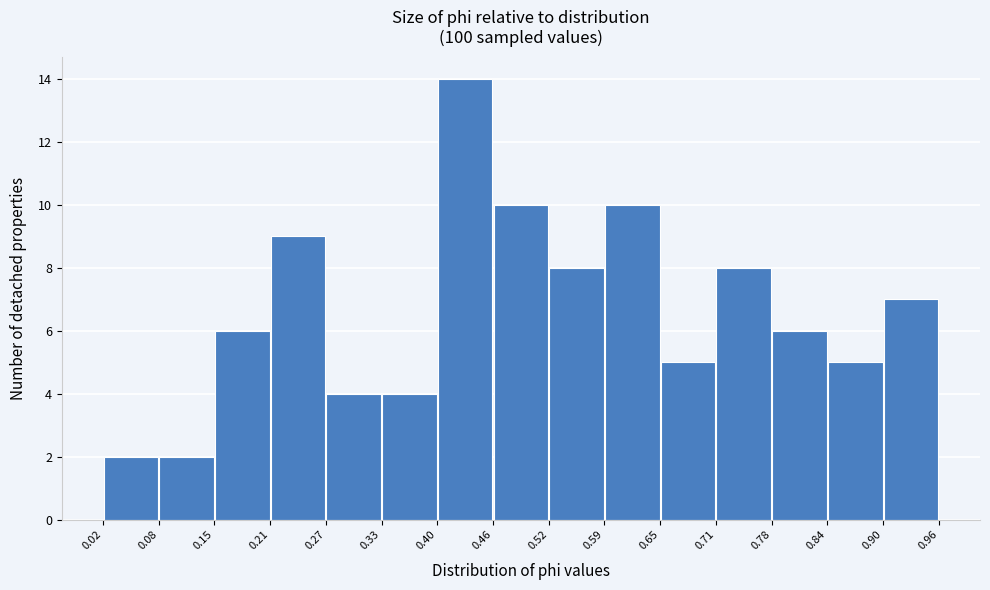

Reading left to right, list every bar in this chart as the range it spans on the x-axis followed by its height. The values are not printed on the chart, so give them approximately, as read against the axis.

0.02 to 0.08: 2
0.08 to 0.15: 2
0.15 to 0.21: 6
0.21 to 0.27: 9
0.27 to 0.33: 4
0.33 to 0.40: 4
0.40 to 0.46: 14
0.46 to 0.52: 10
0.52 to 0.59: 8
0.59 to 0.65: 10
0.65 to 0.71: 5
0.71 to 0.78: 8
0.78 to 0.84: 6
0.84 to 0.90: 5
0.90 to 0.96: 7